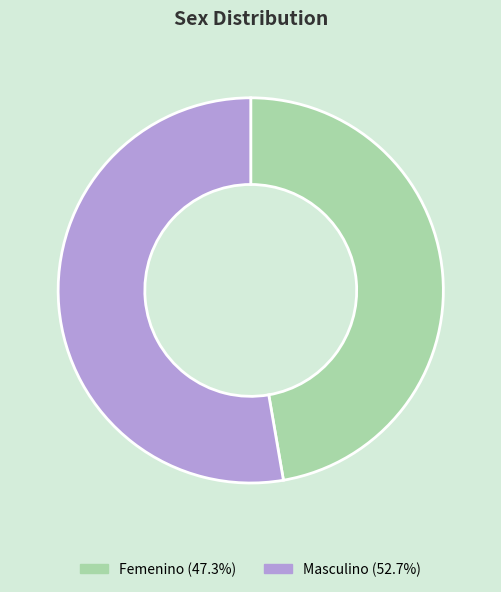

Rank the categories by value from lowest to highest.

Femenino, Masculino